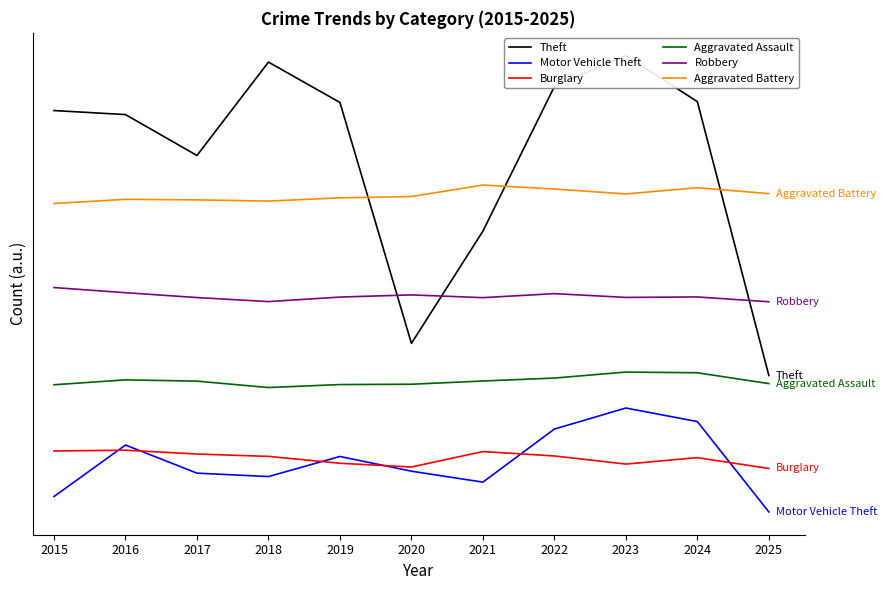

Reading left to right, extract all data points from this chart.

Theft: 493.6	489.6	448.5	542.4	501.8	259.5	372.4	517.8	548.8	502.6	227.2
Motor Vehicle Theft: 105.5	157.3	129.0	125.6	145.8	131.0	120.0	173.4	194.5	180.9	90.1
Burglary: 151.3	152.1	148.3	145.9	139.0	135.2	150.7	146.3	138.2	144.6	133.7
Aggravated Assault: 217.9	222.8	221.6	215.1	218.1	218.4	221.7	224.6	230.7	230.0	219.1
Robbery: 315.7	310.5	305.6	301.5	306.1	308.3	305.5	309.5	305.7	306.2	301.4
Aggravated Battery: 400.2	404.4	403.9	402.6	405.9	407.2	418.7	414.8	409.8	416.1	410.1